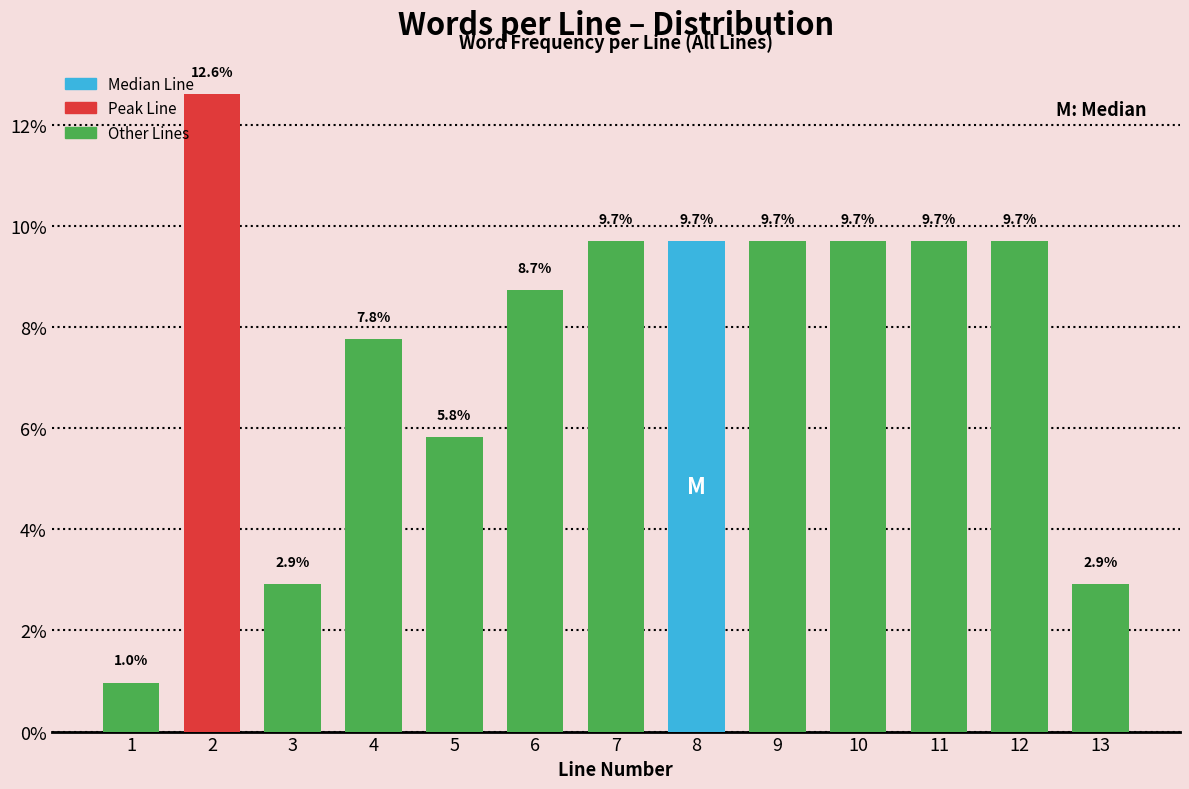

Reading left to right, transcribe all the data shown in this chart.

1.0	12.6	2.9	7.8	5.8	8.7	9.7	9.7	9.7	9.7	9.7	9.7	2.9